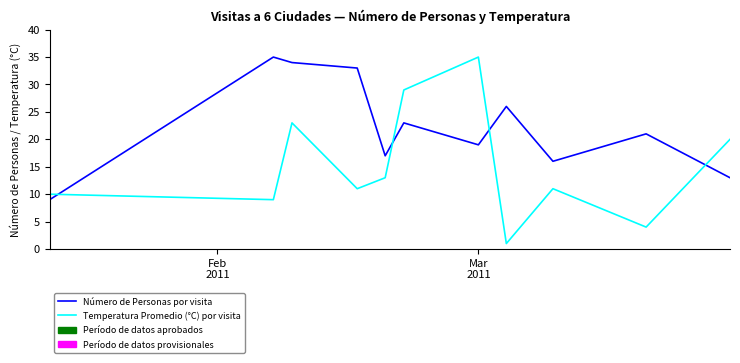

Rank the series by their average value, from highest to lowest.

Número de Personas por visita, Temperatura Promedio (°C) por visita